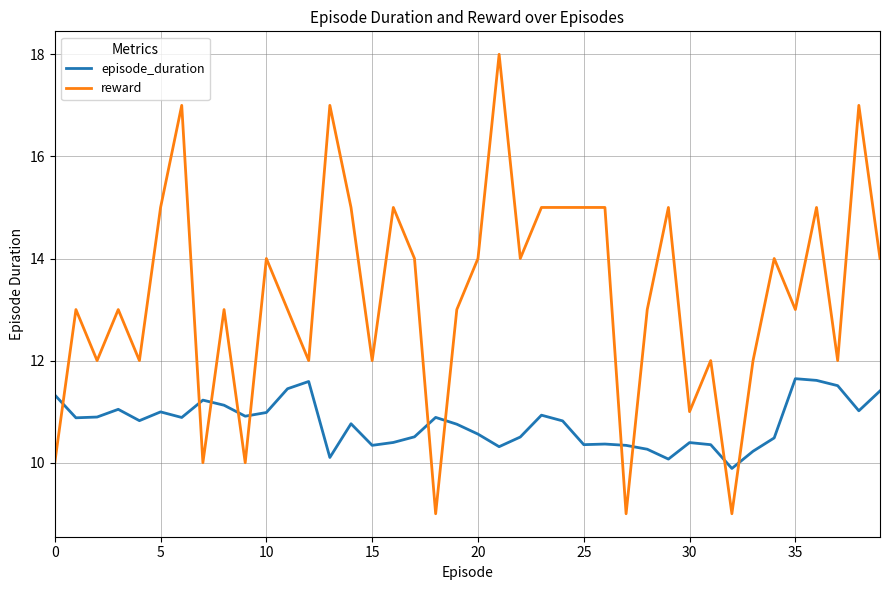

What is the difference between the maximum and minimum values in the episode_duration series?

1.8